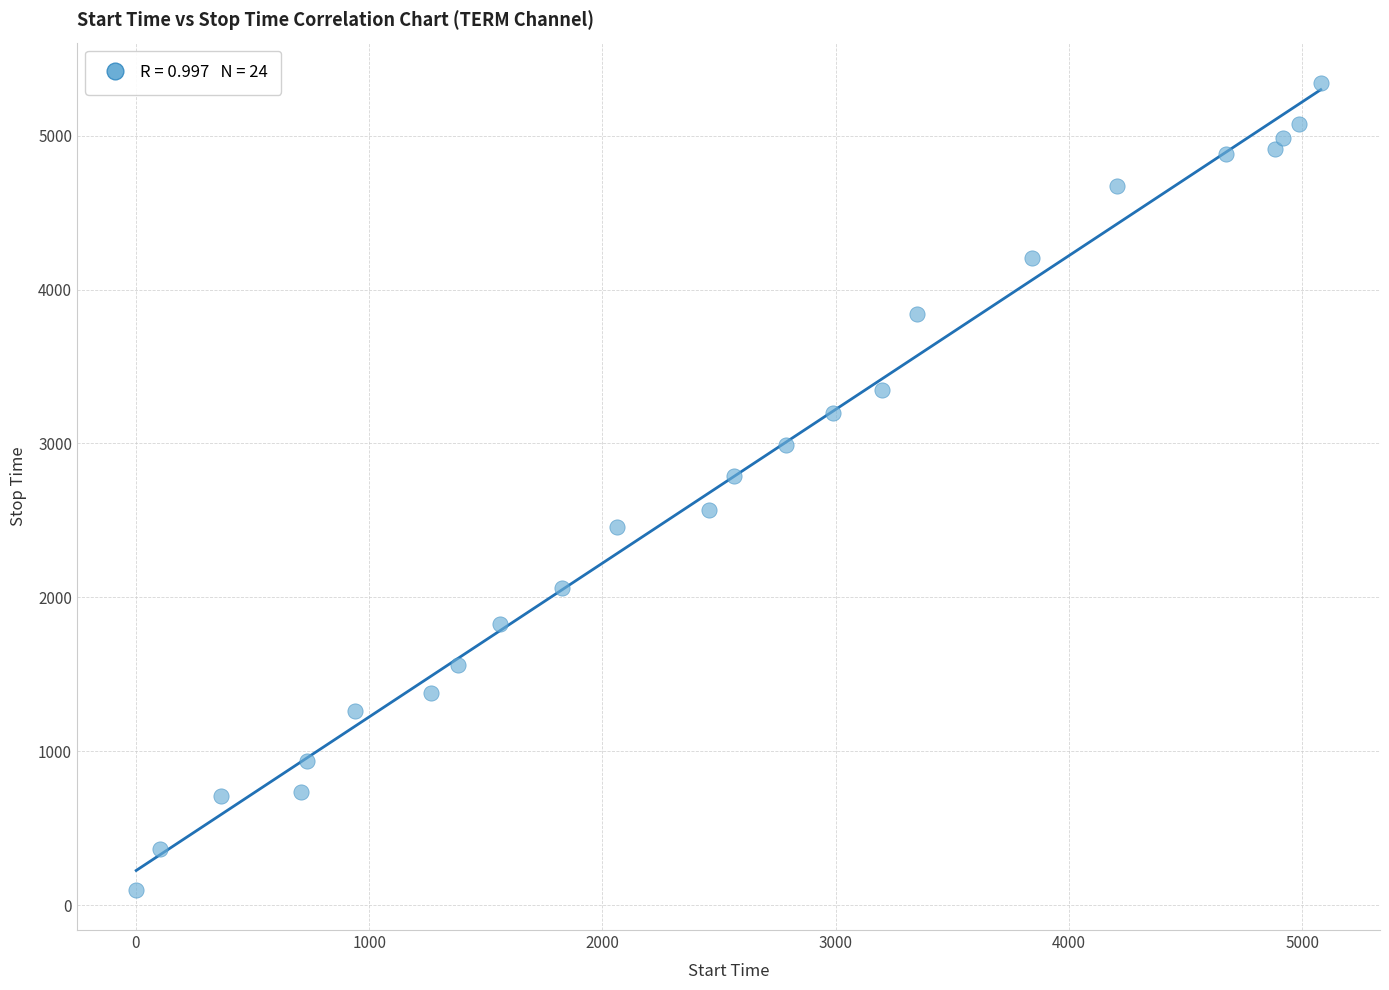

What is the range of Y values (max minus min)?

5243